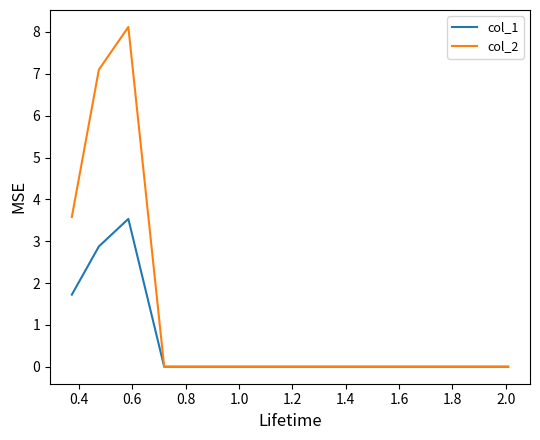

What are all the series names shown in the legend?

col_1, col_2